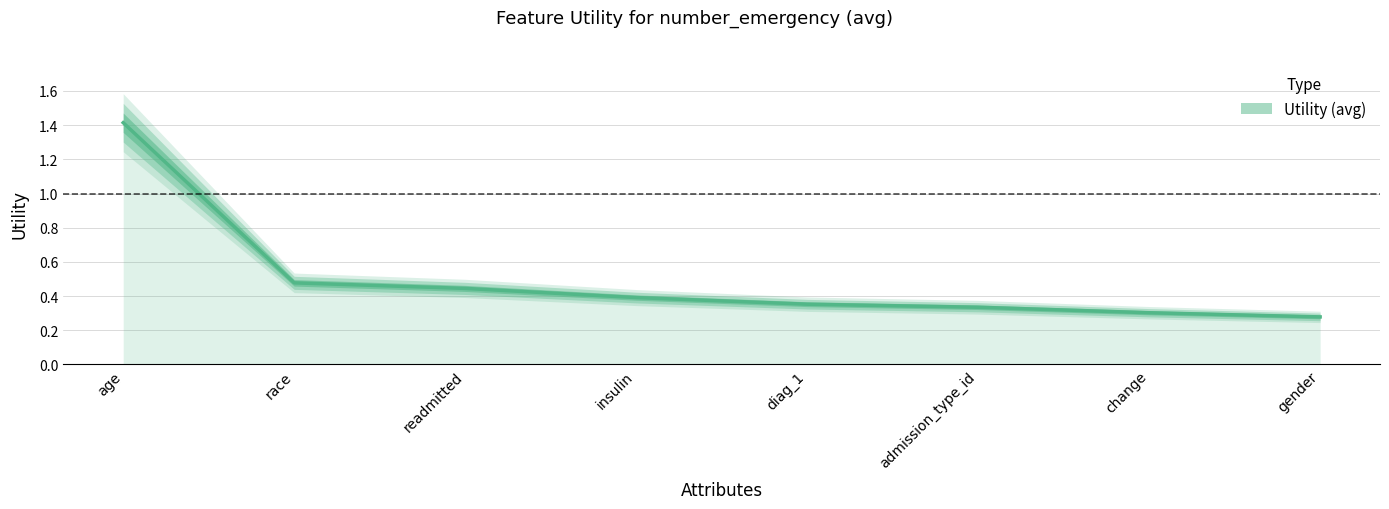

What position from the left is gender?

8